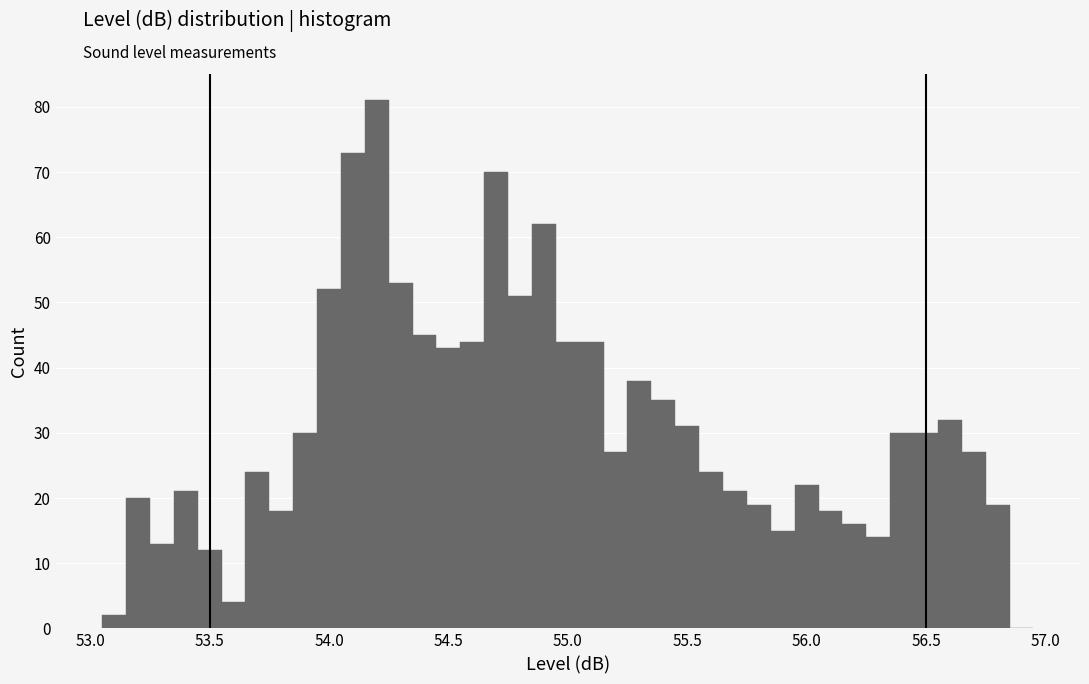

Around what value on the x-axis is the tallest bar? Give the approximate position of its centre, as read against the axis.

54.20